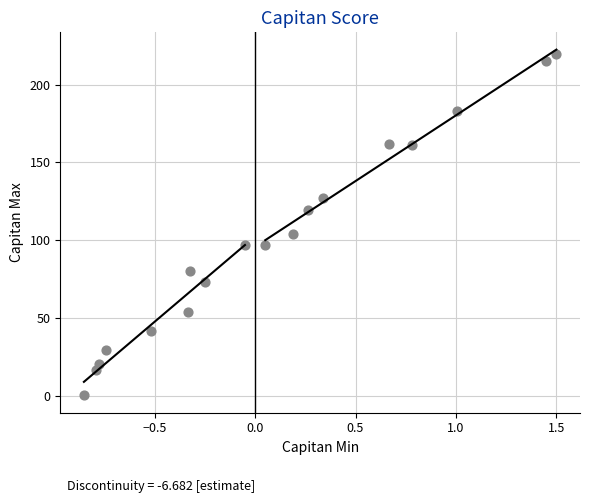

What is the range of Y values (max minus min)?

219.8